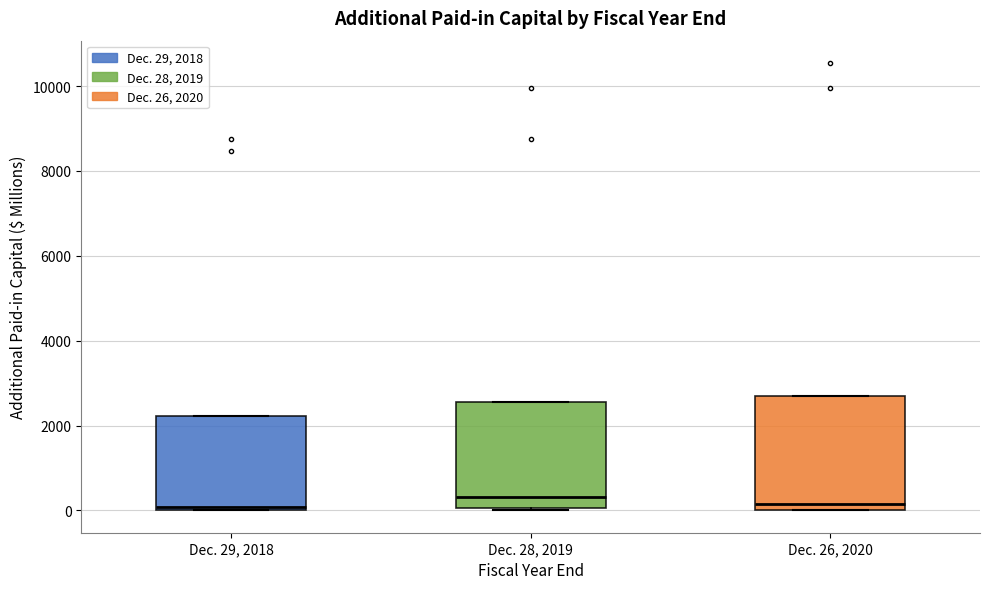

Reading left to right, transcribe this box plot: for each box, give where its median line is, the range the box spans, and where its two whiskers end, as read against the y-axis. The values are not printed on the chart, so give them approximately, as read against the axis.

Dec. 29, 2018: median 0 (just above the box's lower edge), box 0 to 2200, whiskers 0 to 2200
Dec. 28, 2019: median 400, box 0 to 2600, whiskers 0 to 2600
Dec. 26, 2020: median 200, box 0 to 2600, whiskers 0 to 2600